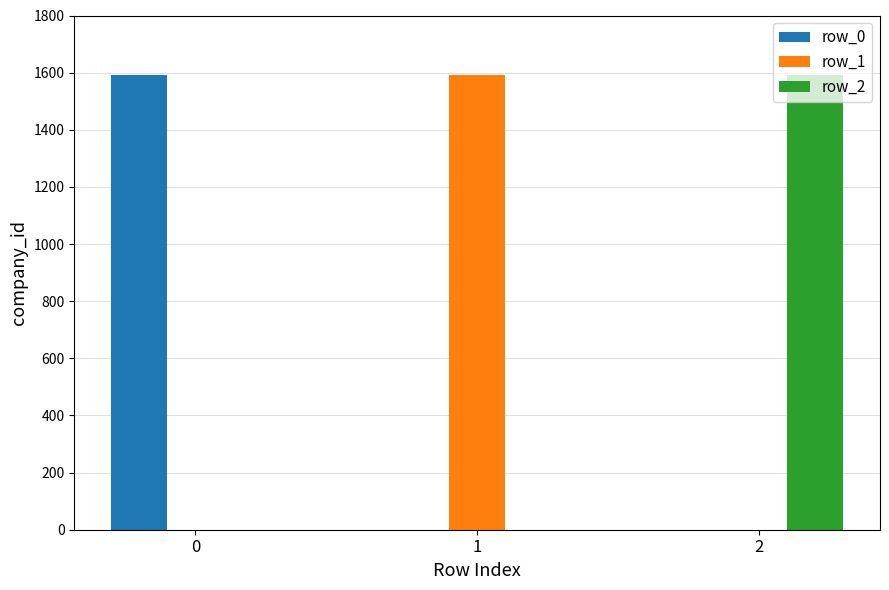

Reading left to right, list all the values displayed in this chart.

row_0: 1592	0	0
row_1: 0	1592	0
row_2: 0	0	1592